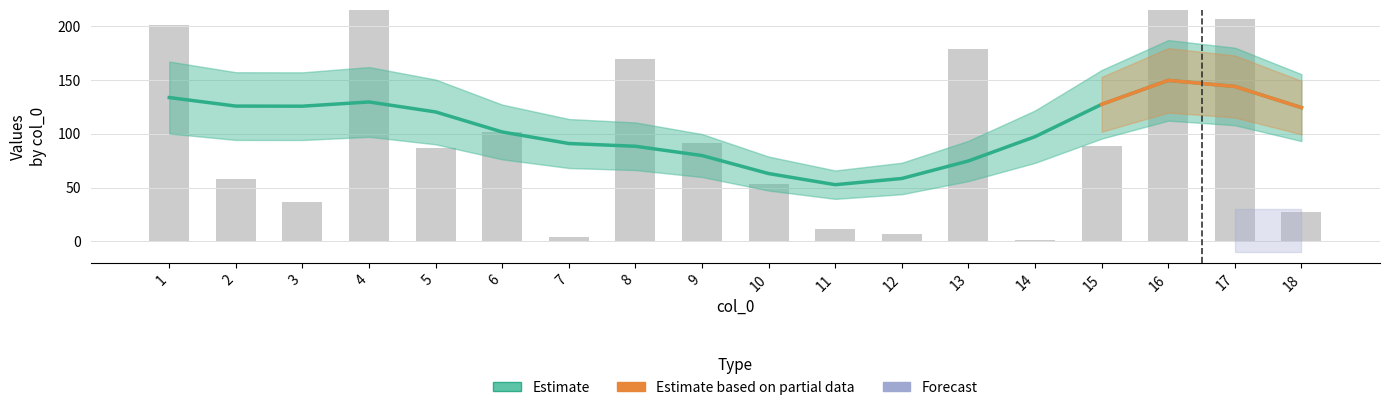

What is the sum of all values?

1887.5